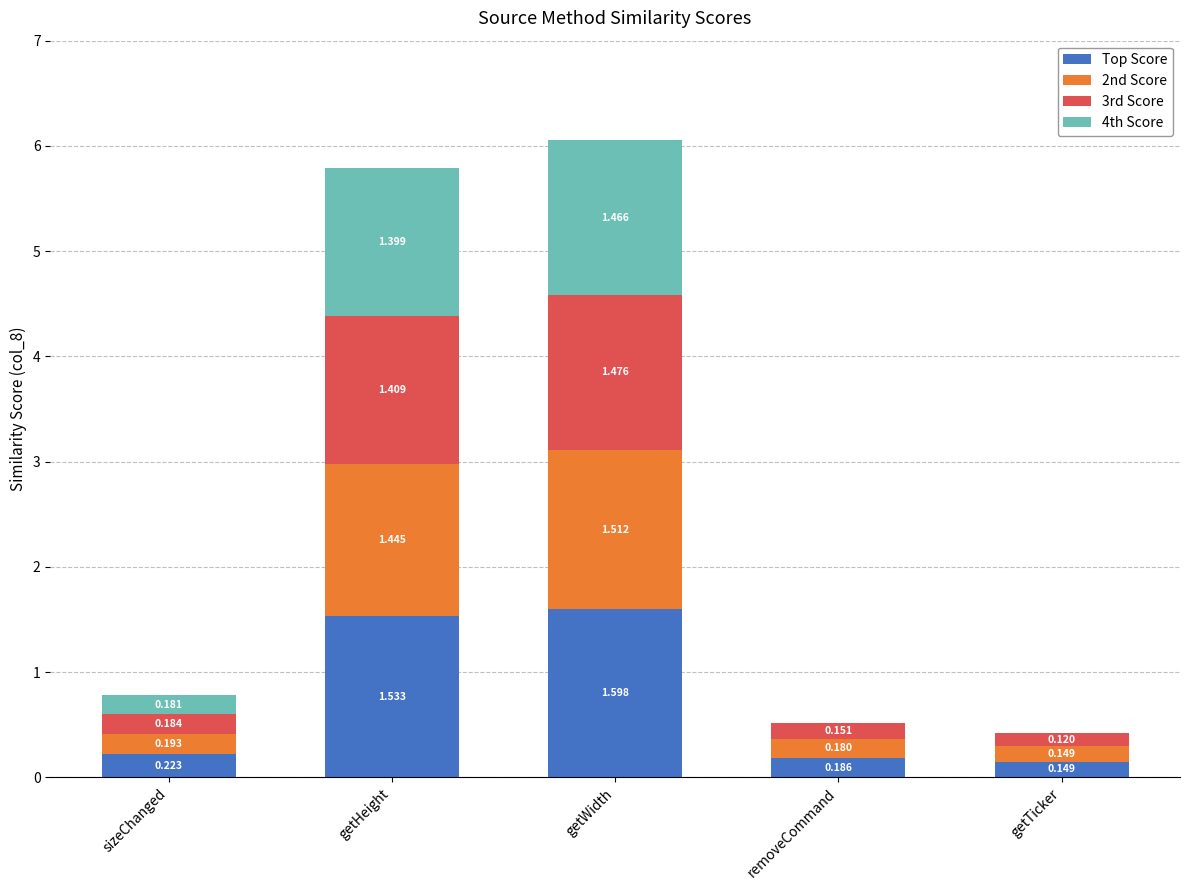

At which label is Top Score closest to 0?

getTicker